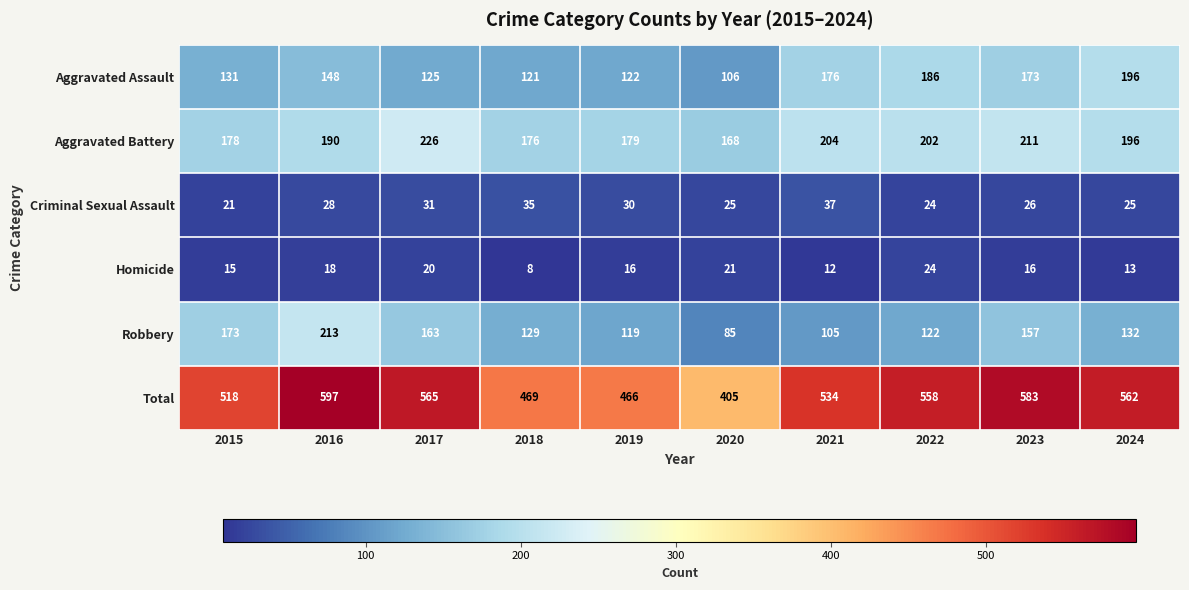

What is the difference between the highest and lowest values at 2020?

384